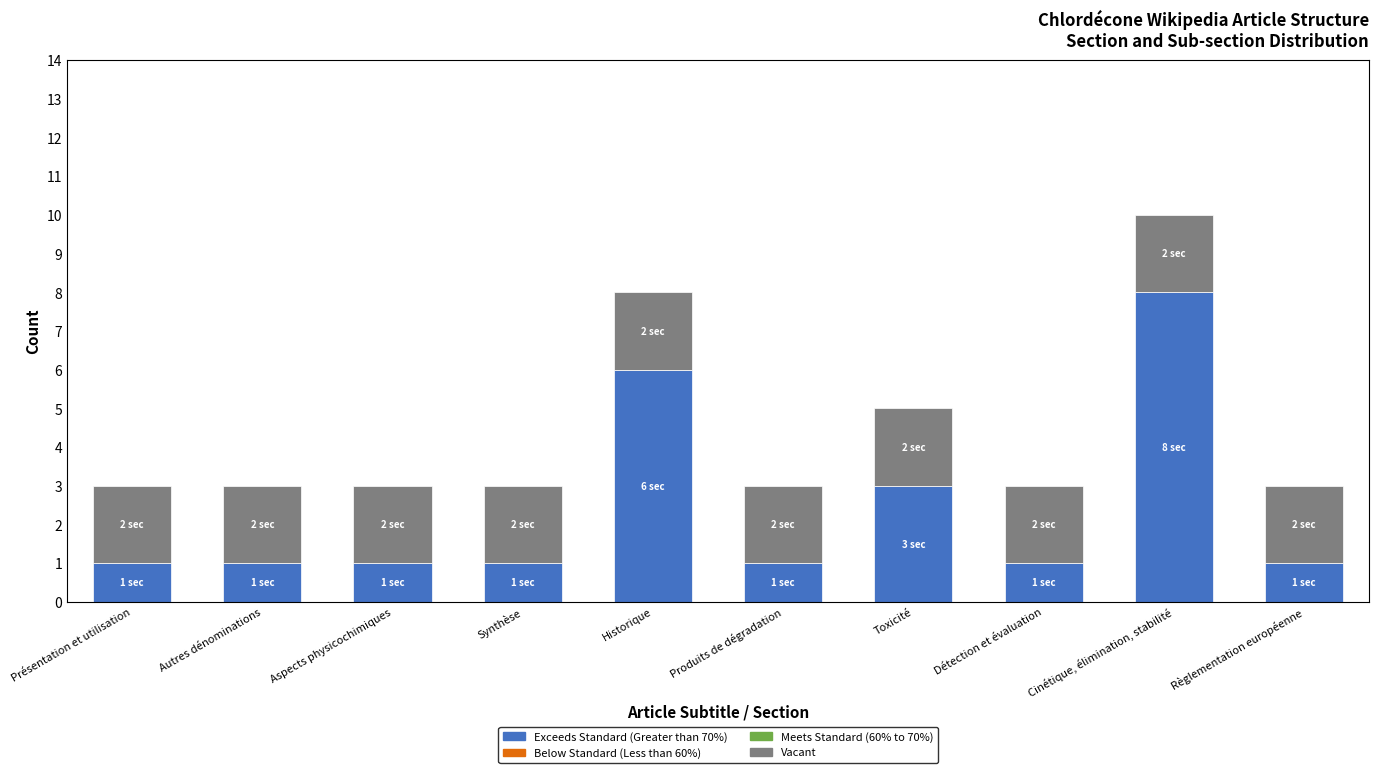

Does the chart contain stacked bars?

Yes